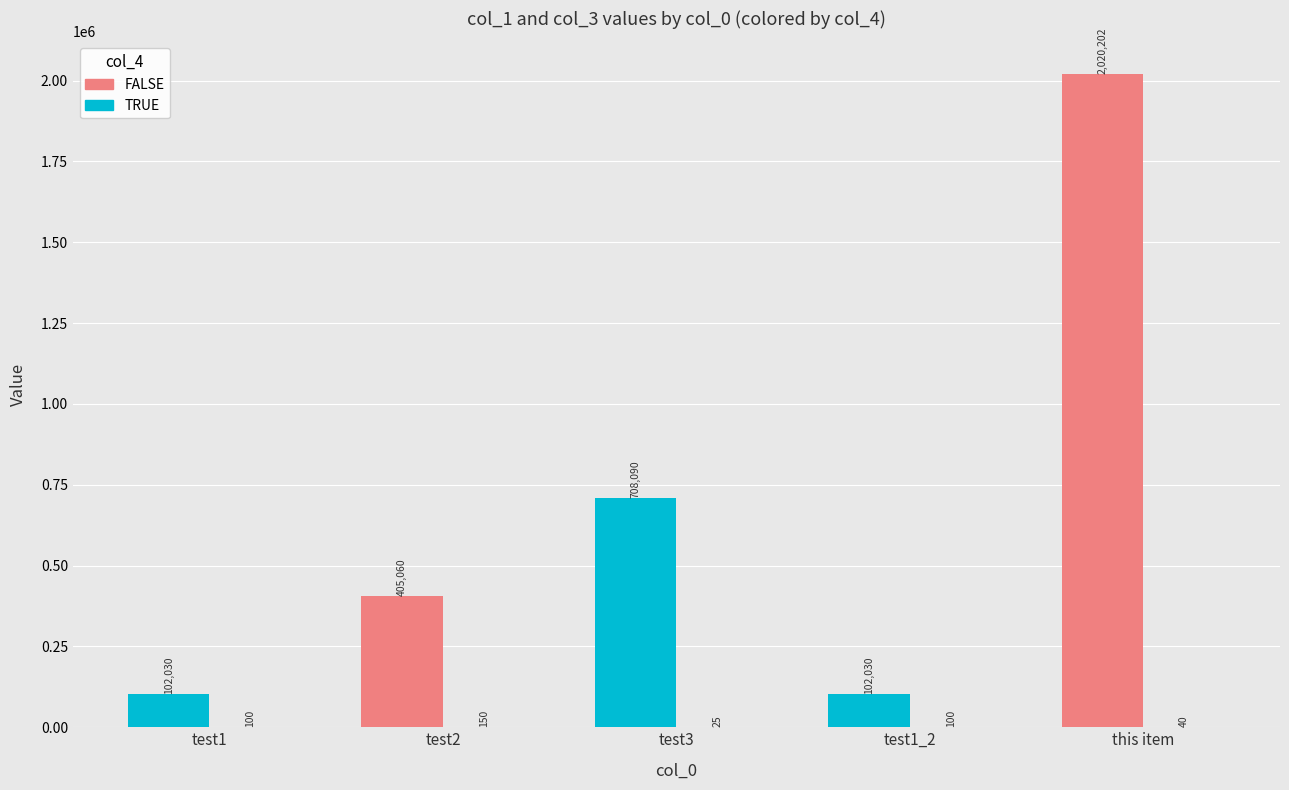

Which label corresponds to the largest value in the chart?

this item